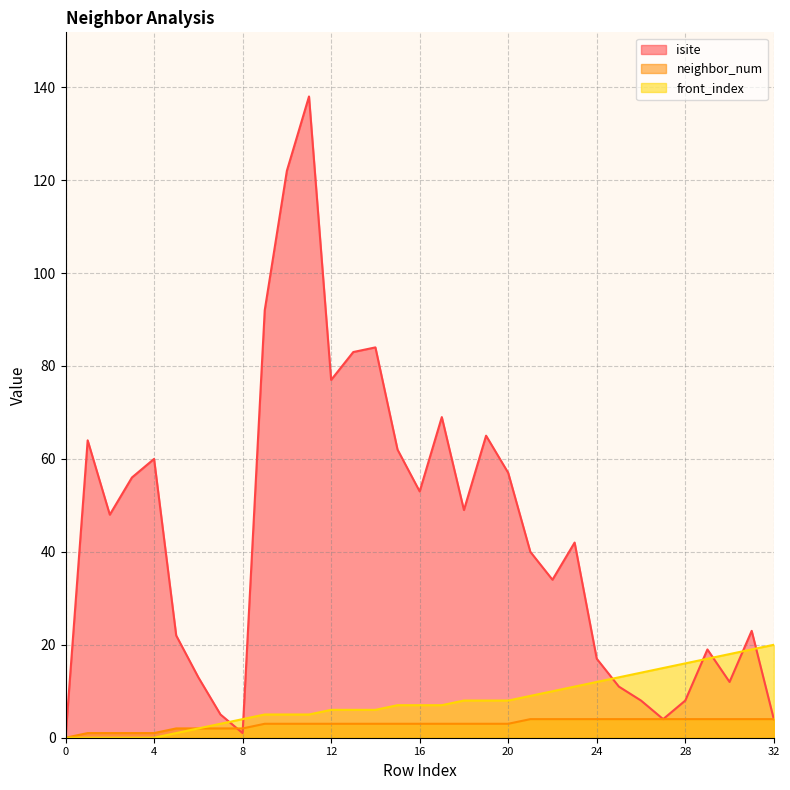

Is it true that front_index equals 11 at 4?

False